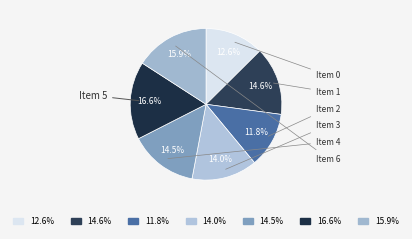

Count the number of slices in the pie.

7